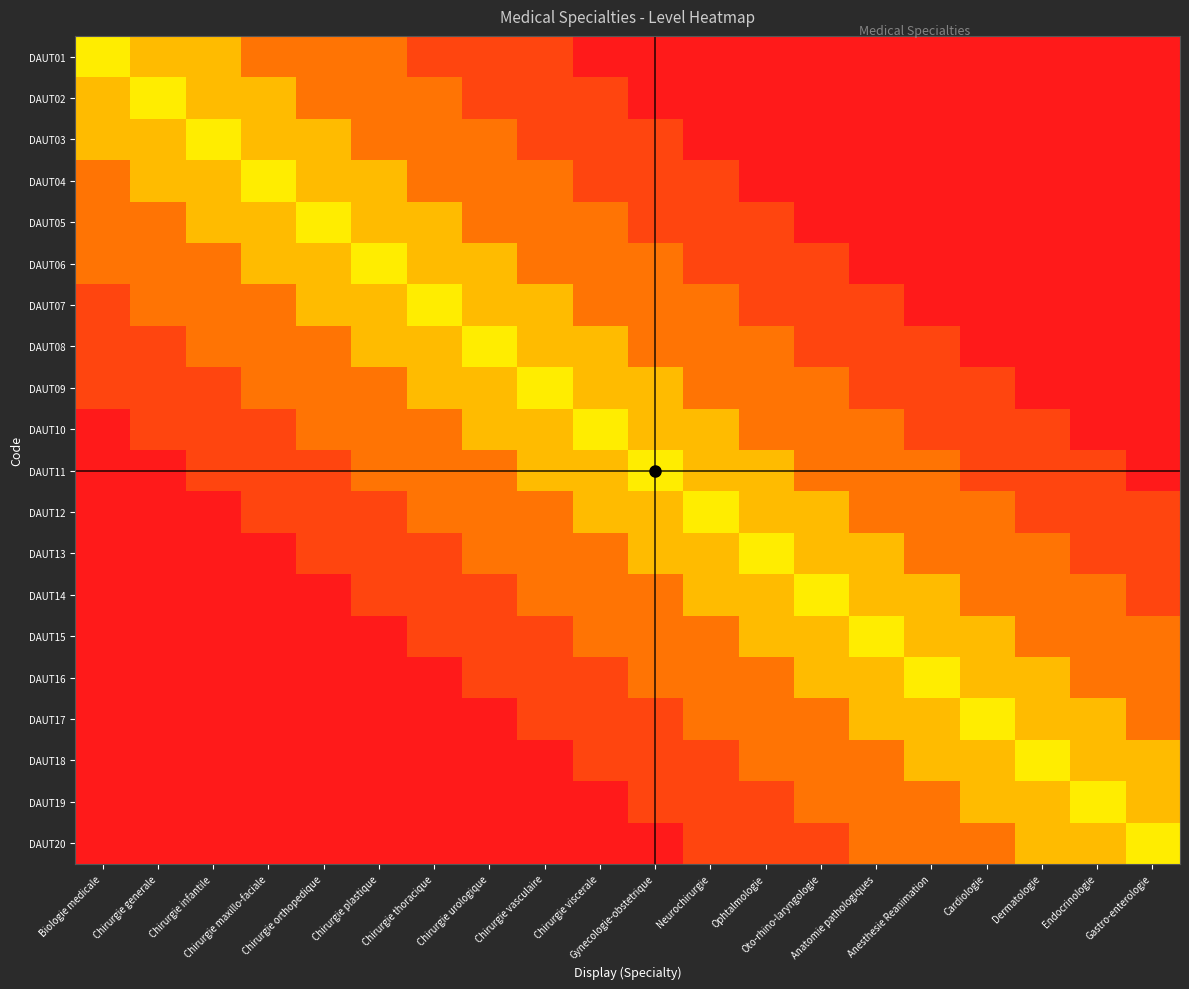

How many categories are shown in the chart?

20